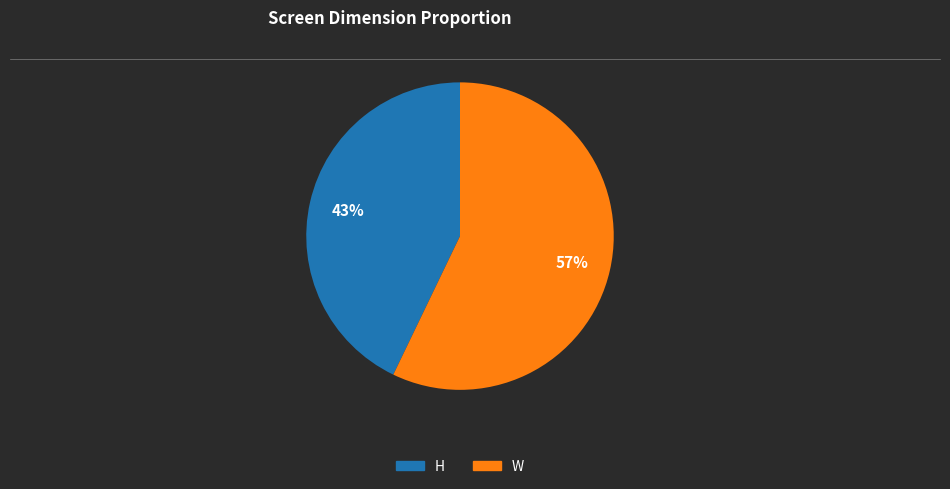

To the nearest percent, what is the combined percentage of H and W?

100%